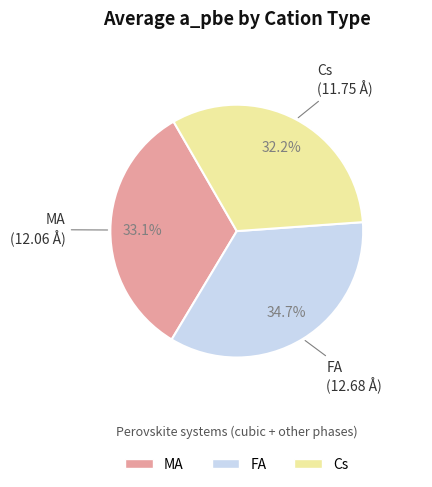

How many slices are in this pie chart?

3